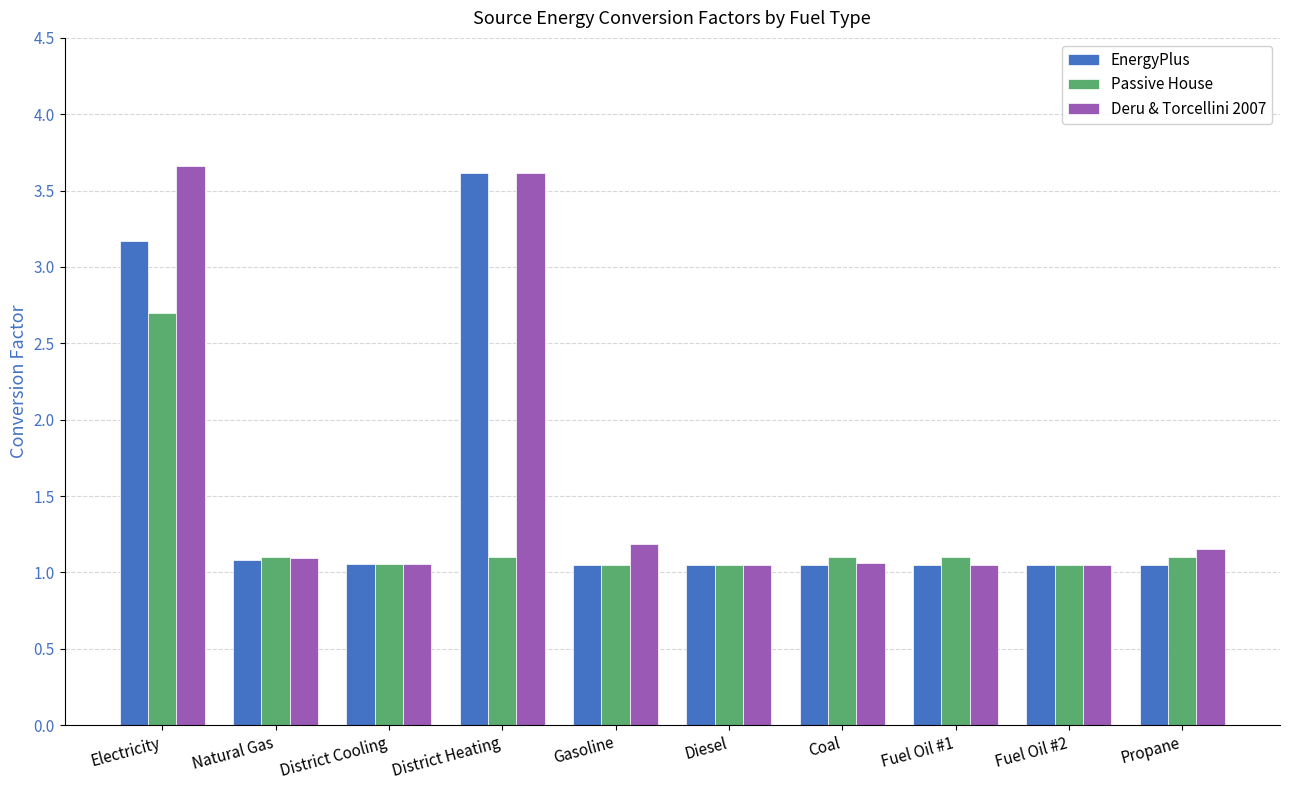

What are all the series names shown in the legend?

EnergyPlus, Passive House, Deru & Torcellini 2007